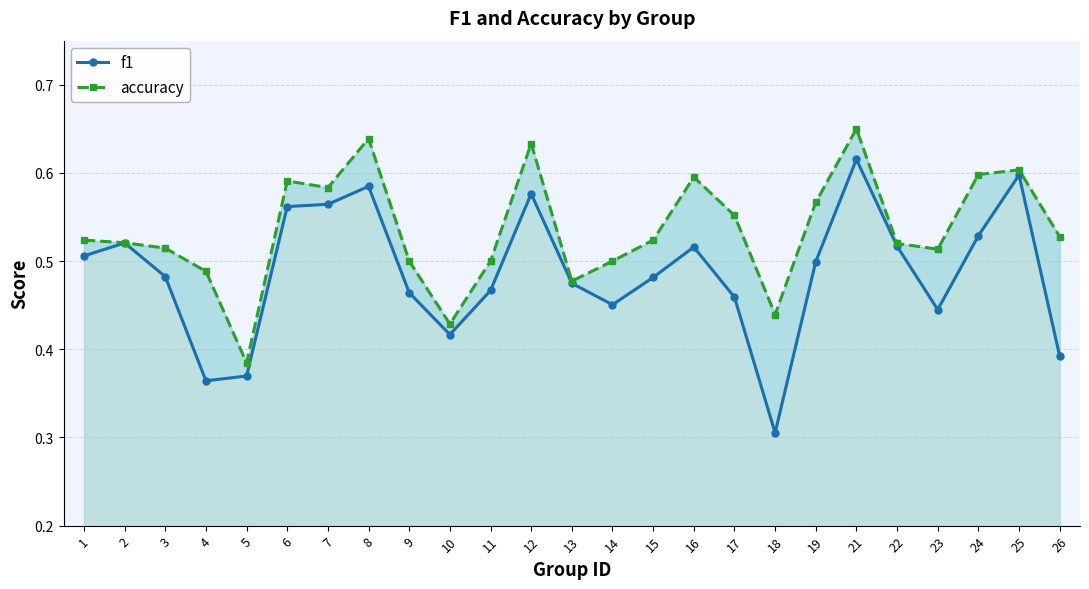

How many interior local valleys does the f1 series have?

5